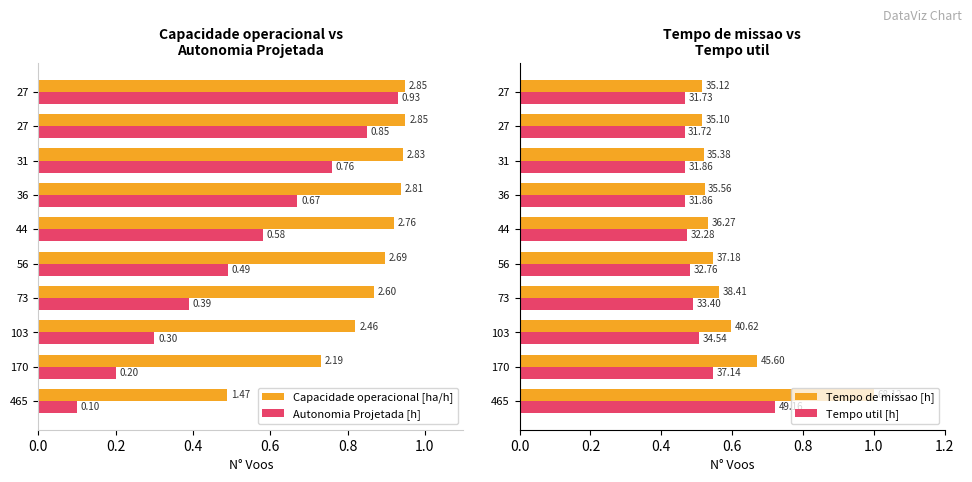

What is the difference between the highest and lowest values at 73?

0.5